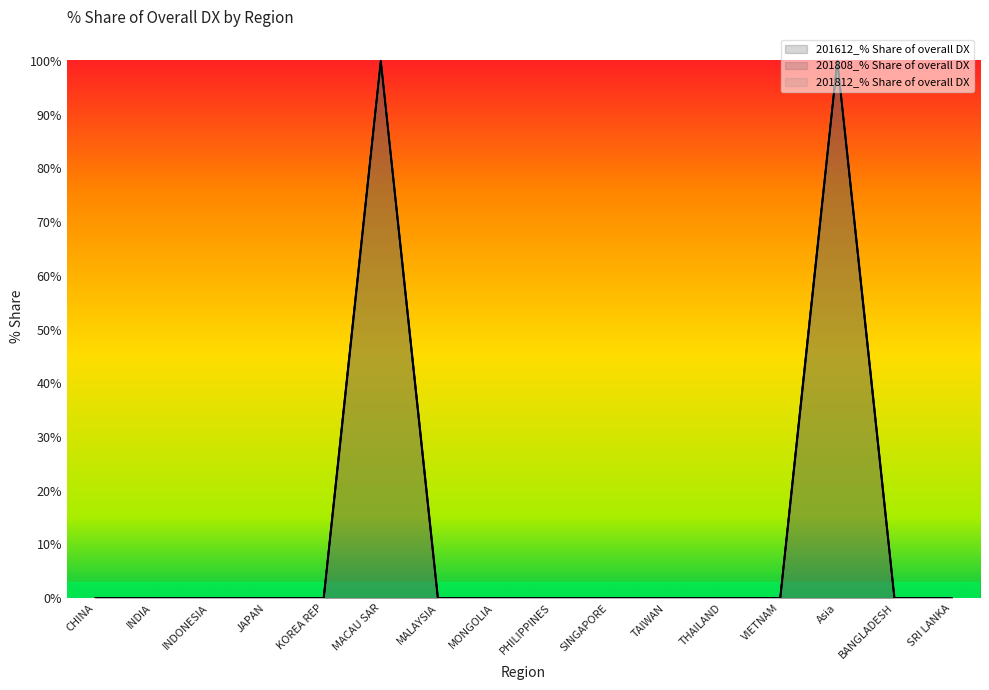

How many positive values does the 201612_% Share of overall DX series have?

2